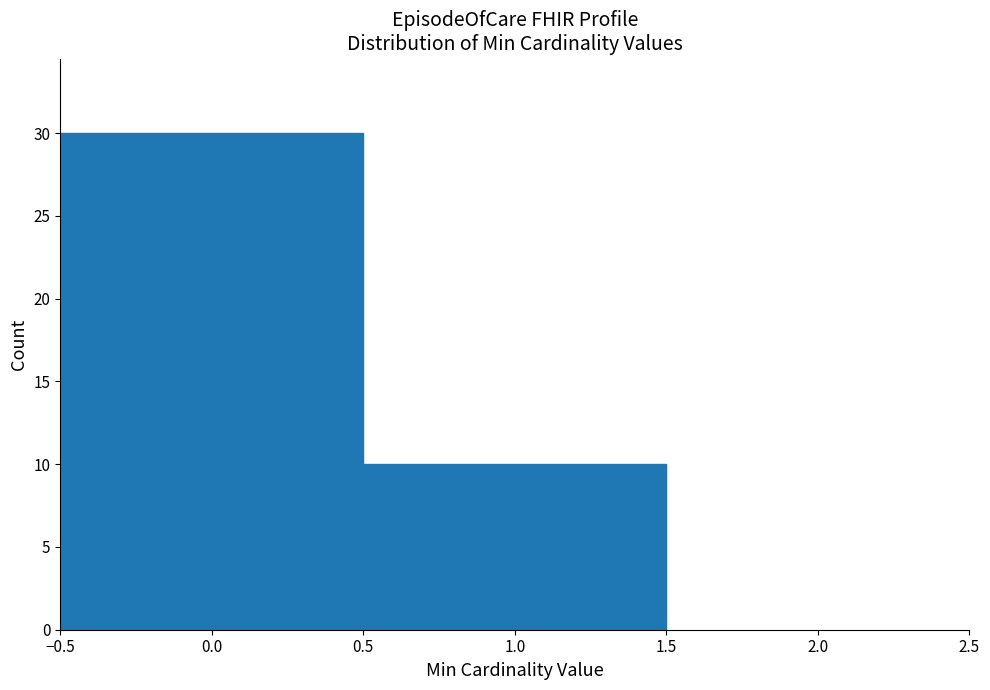

How tall is the bar that spans -0.5 to 0.5 on the x-axis? The values are not printed on the chart, so give them approximately, as read against the axis.

30